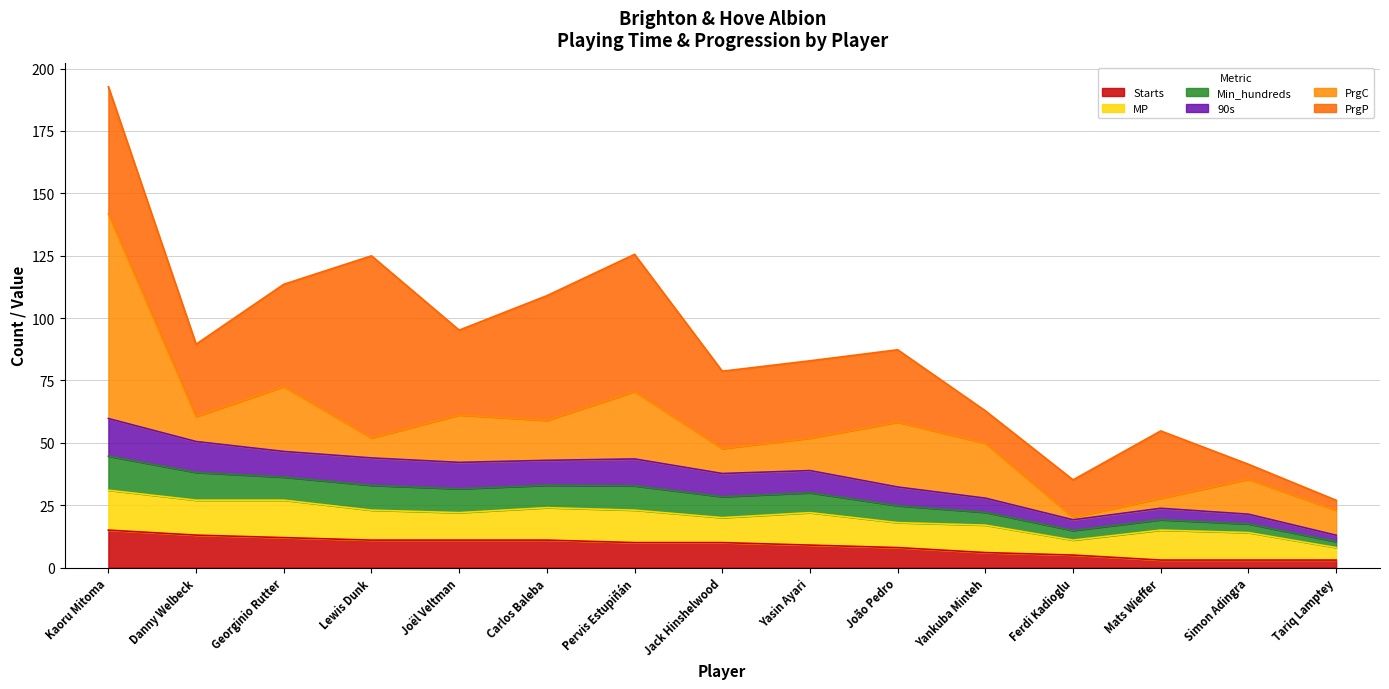

Rank the categories by Min_hundreds value from highest to lowest.

Kaoru Mitoma, Danny Welbeck, Georginio Rutter, Lewis Dunk, Pervis Estupiñán, Carlos Baleba, Joël Veltman, Yasin Ayari, Jack Hinshelwood, João Pedro, Yankuba Minteh, Mats Wieffer, Simon Adingra, Ferdi Kadioglu, Tariq Lamptey